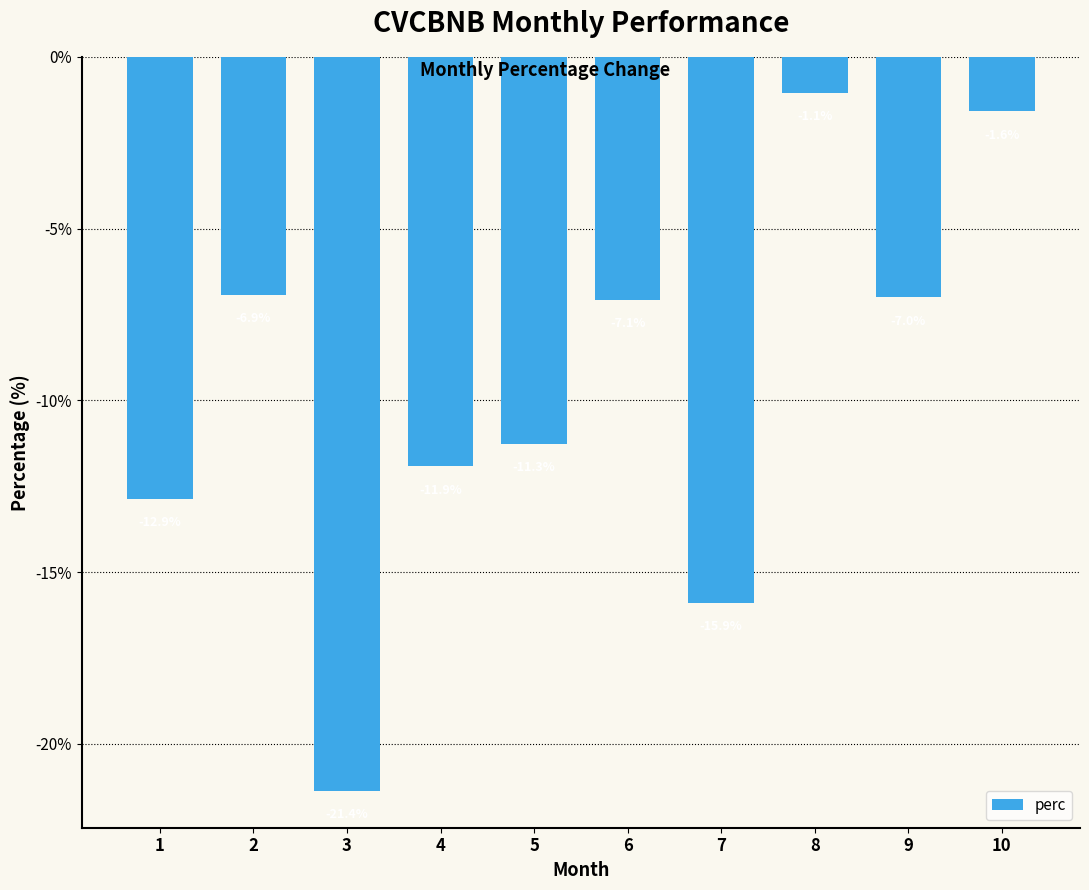

Reading left to right, list all the values displayed in this chart.

-12.9	-6.9	-21.4	-11.9	-11.3	-7.1	-15.9	-1.1	-7.0	-1.6